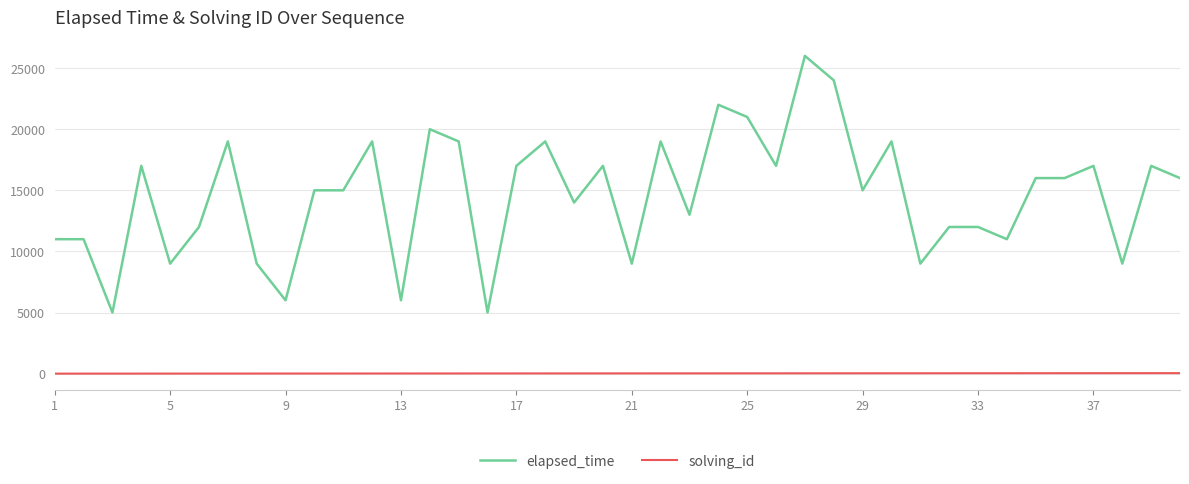

Which series has the largest range (max minus min)?

elapsed_time